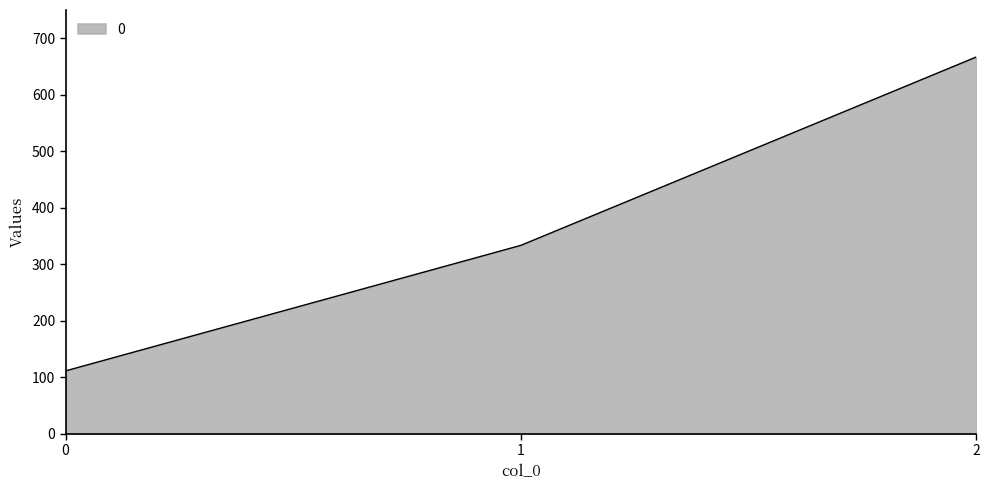

Which has a higher value, 0 or 1?

1